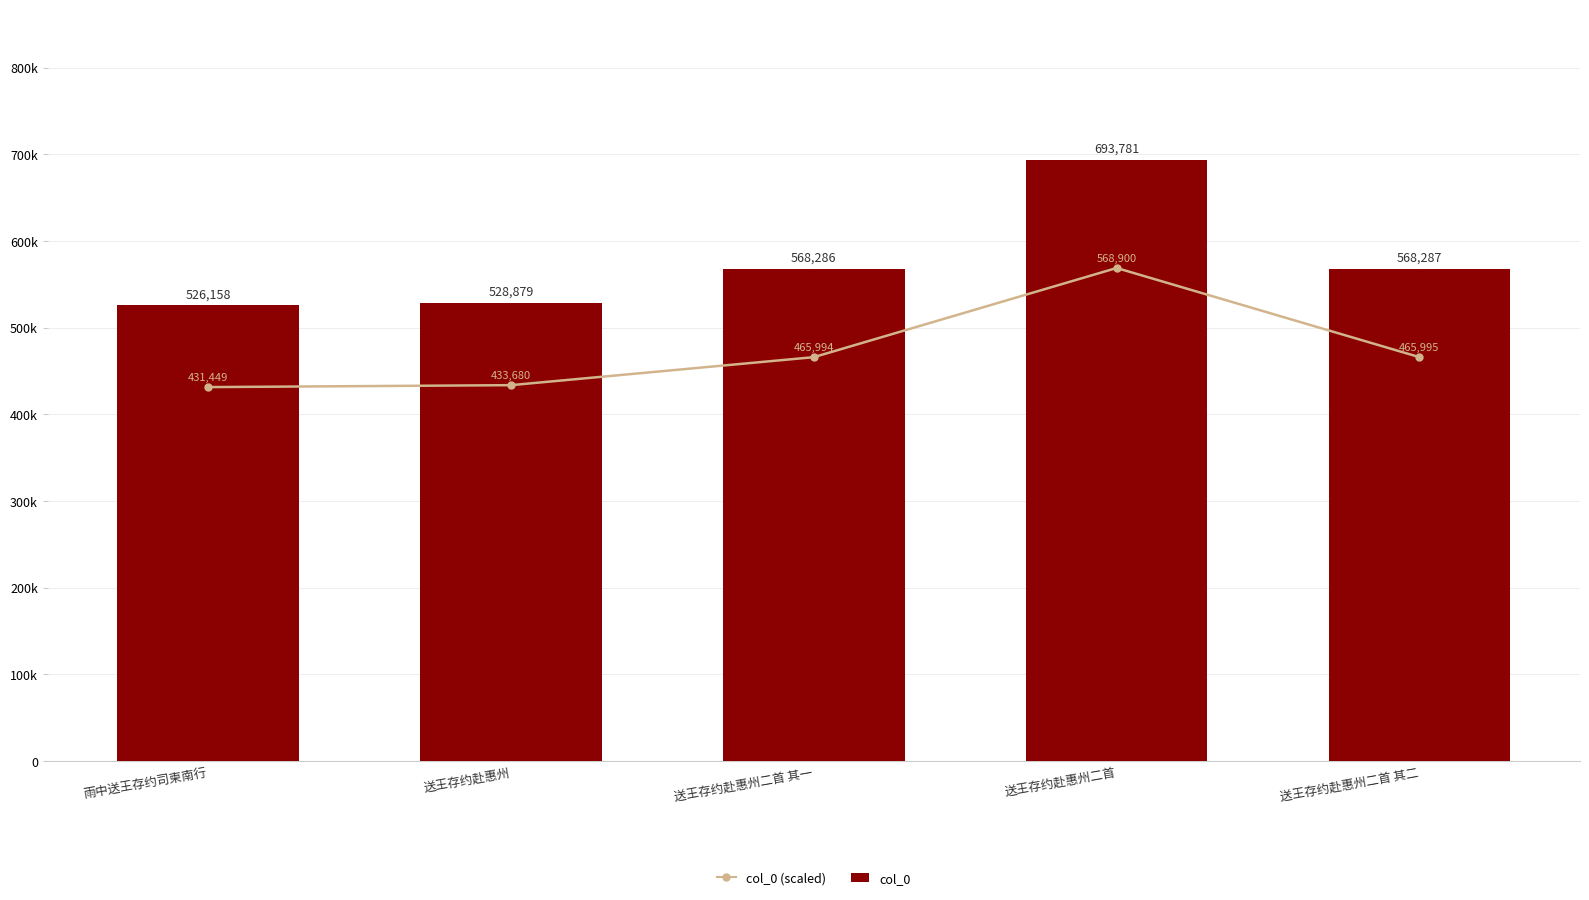

At which label is col_0 closest to 609969?

送王存约赴惠州二首 其二